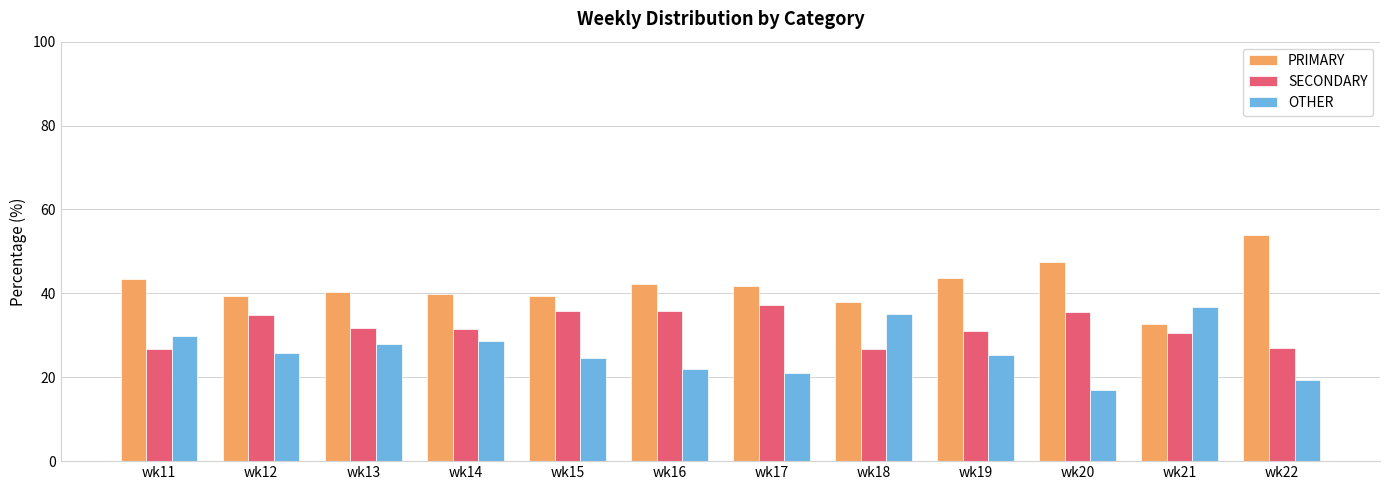

Which category has the lowest value in the OTHER series?

wk20